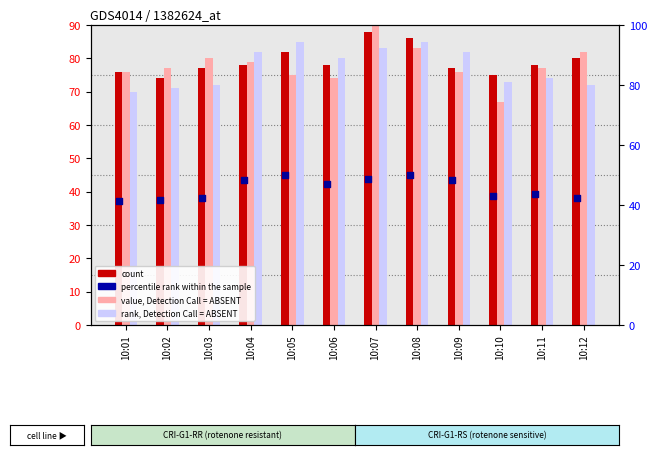

At which category is the sum across all series the highest?

10:07